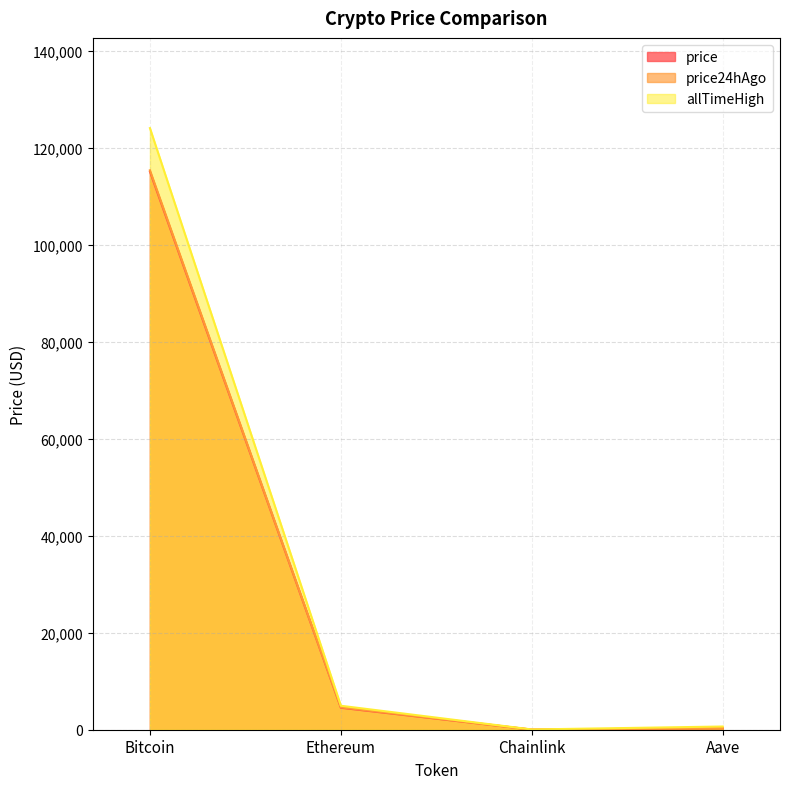

How many lines are shown in the chart?

3